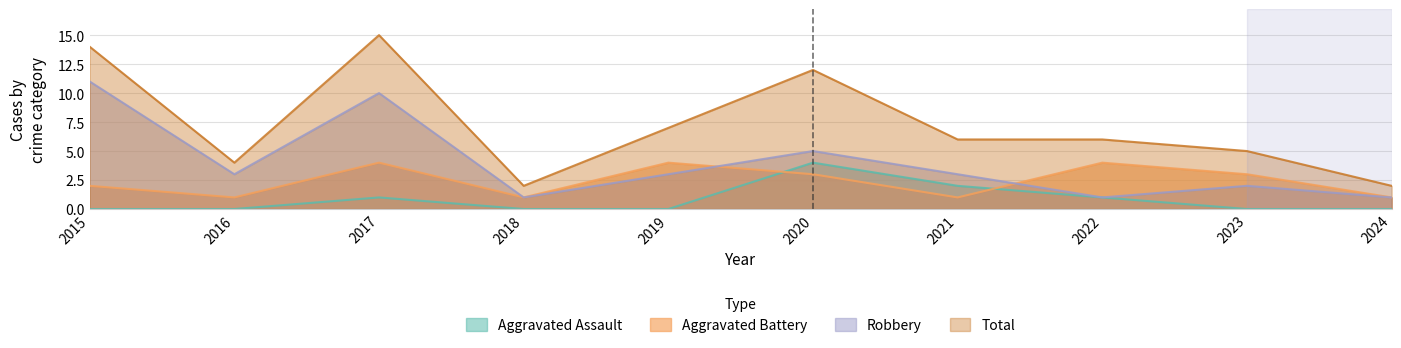

Between 2020 and 2016, which is larger?

2020